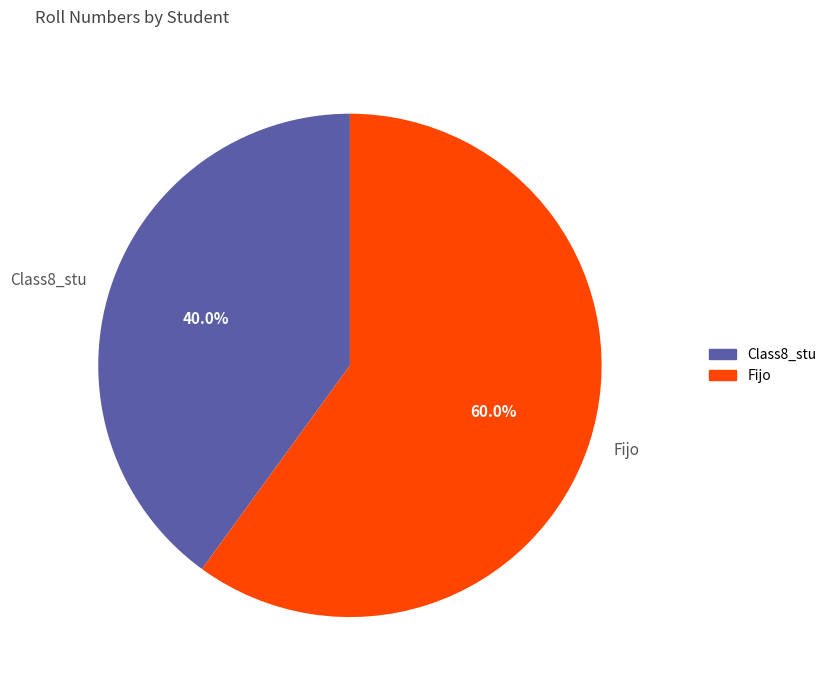

To the nearest percent, what is the combined percentage of Class8_stu and Fijo?

100%